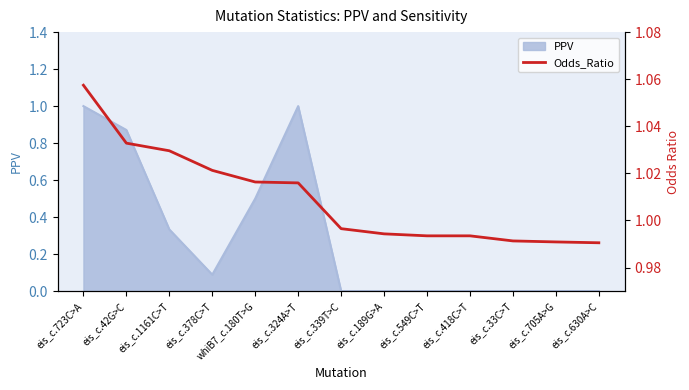

What is the greatest value displayed?

1.1